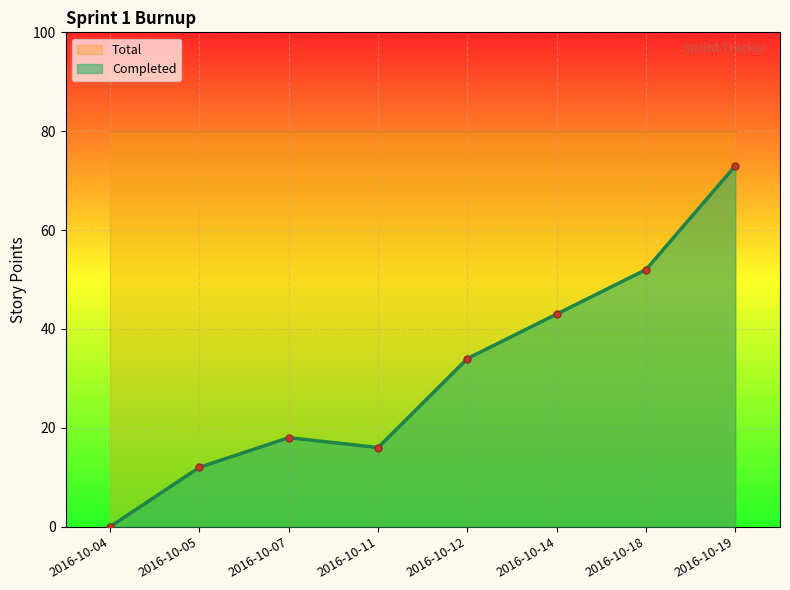

What is the value of the 3rd point from the left?

18